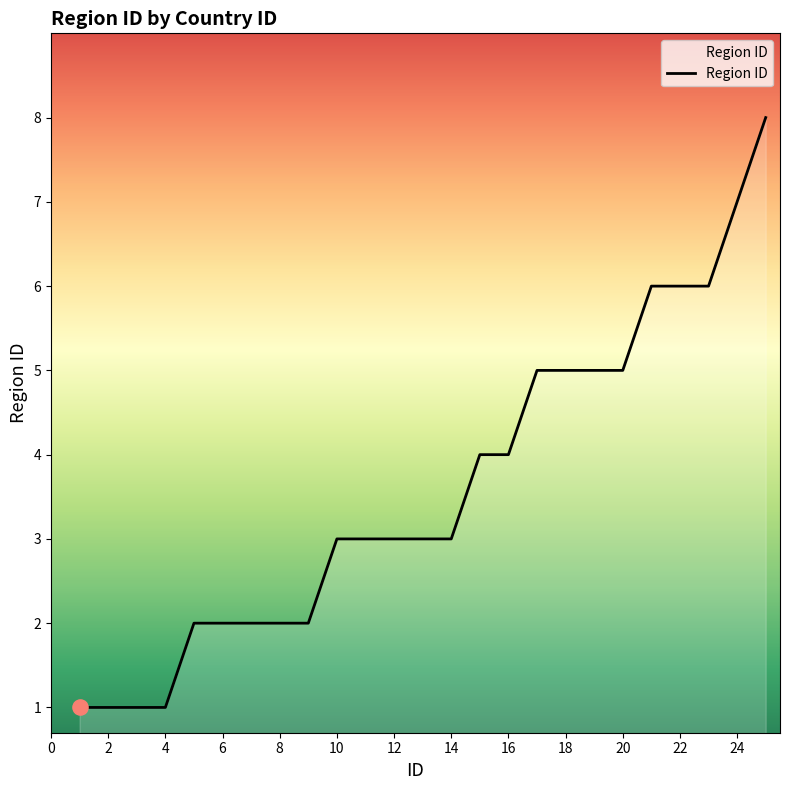

What is the difference between the maximum and minimum values?

7